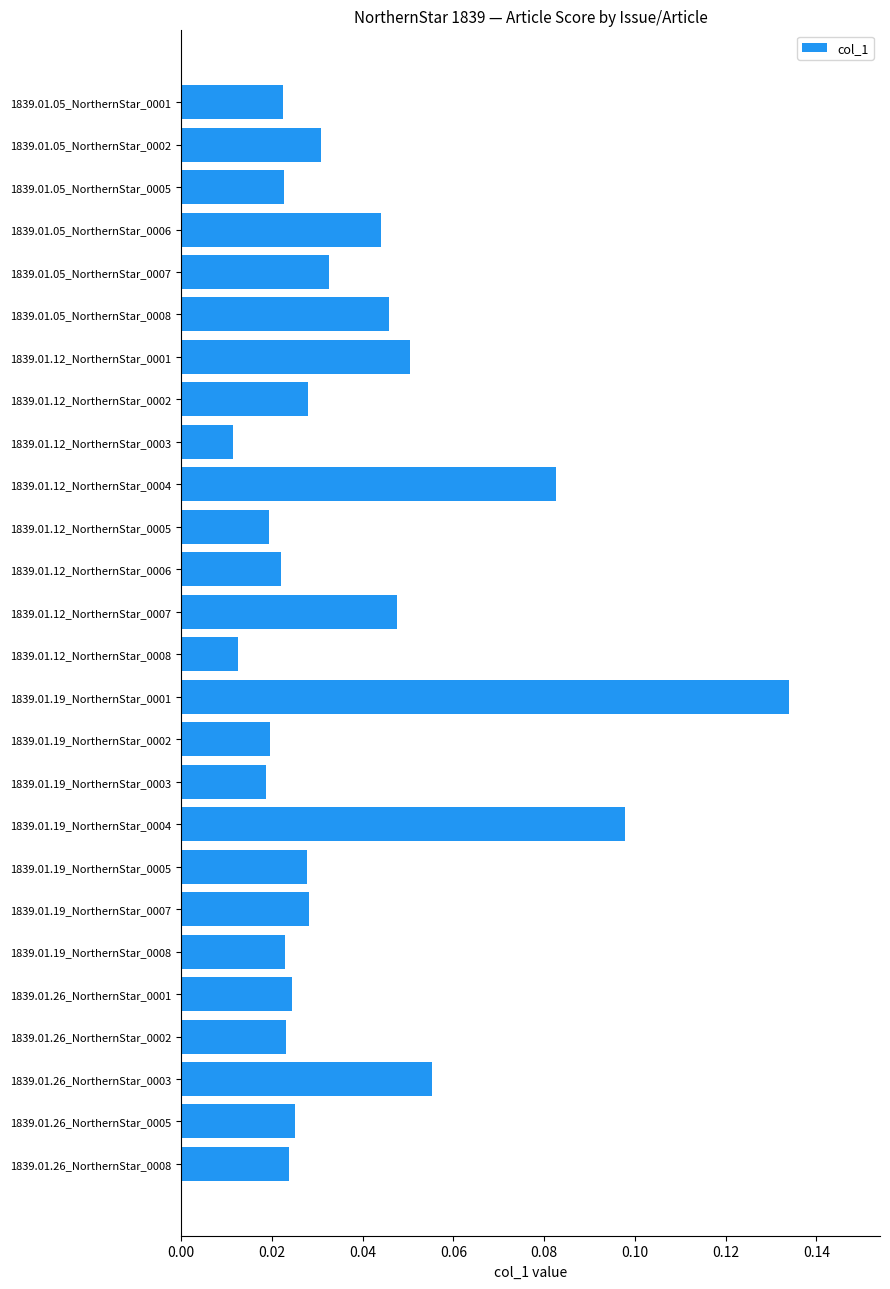

Between 1839.01.12_NorthernStar_0005 and 1839.01.19_NorthernStar_0001, which is larger?

1839.01.19_NorthernStar_0001